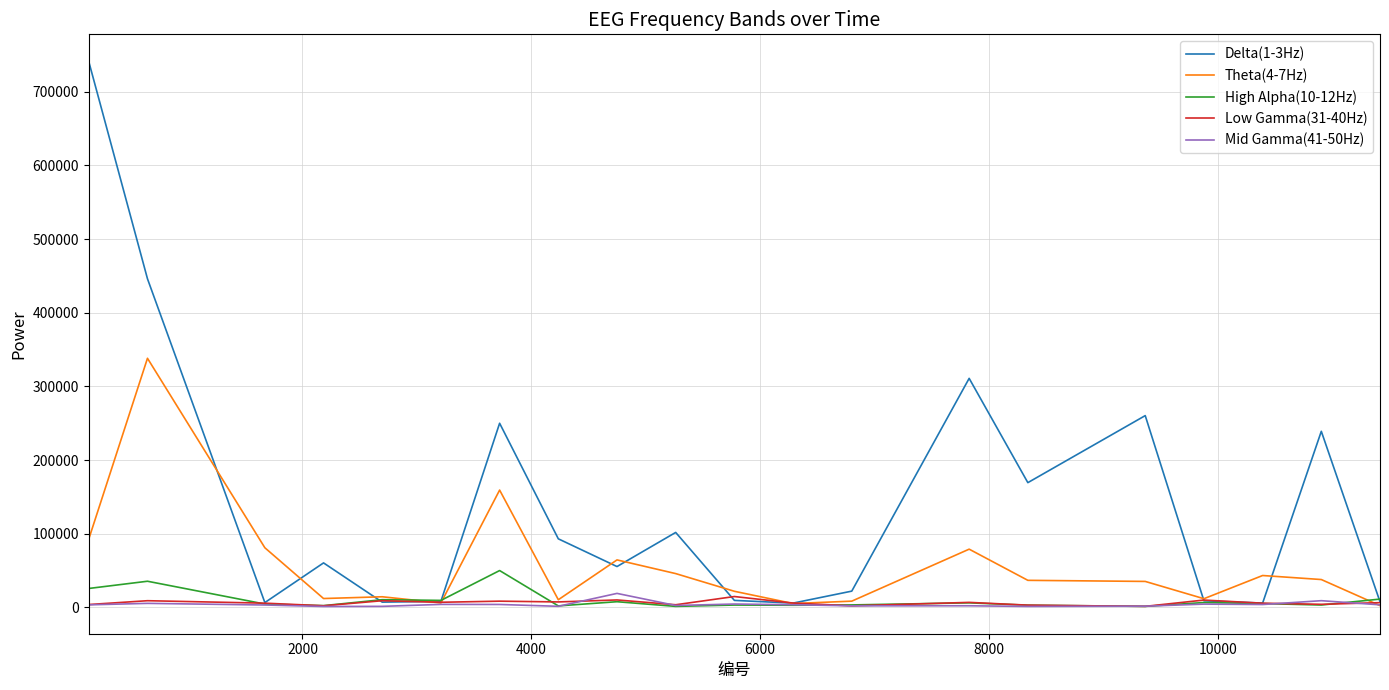

Which series has the largest total across all categories?

Delta(1-3Hz)